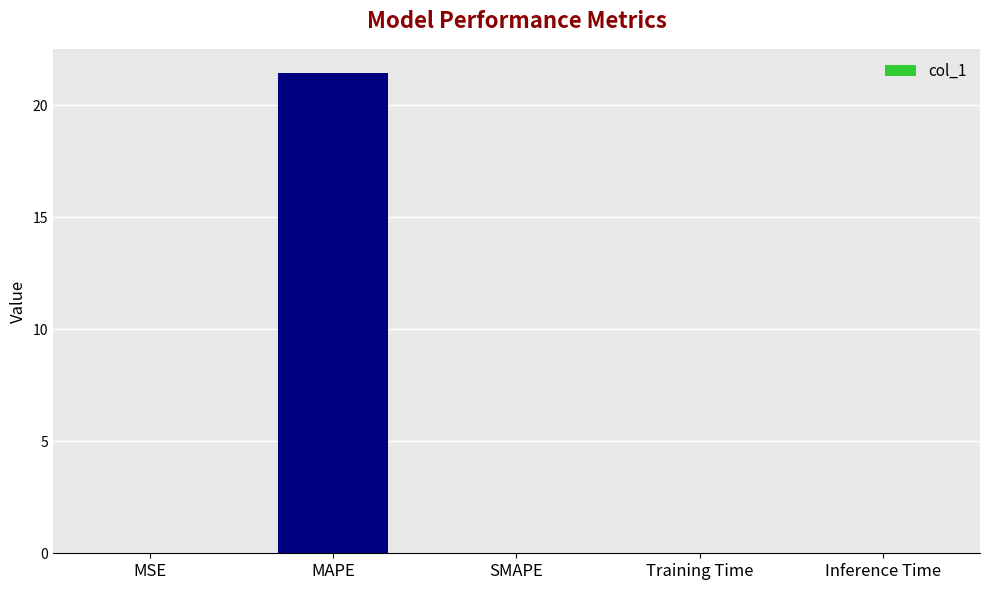

Which has a higher value, MAPE or MSE?

MAPE